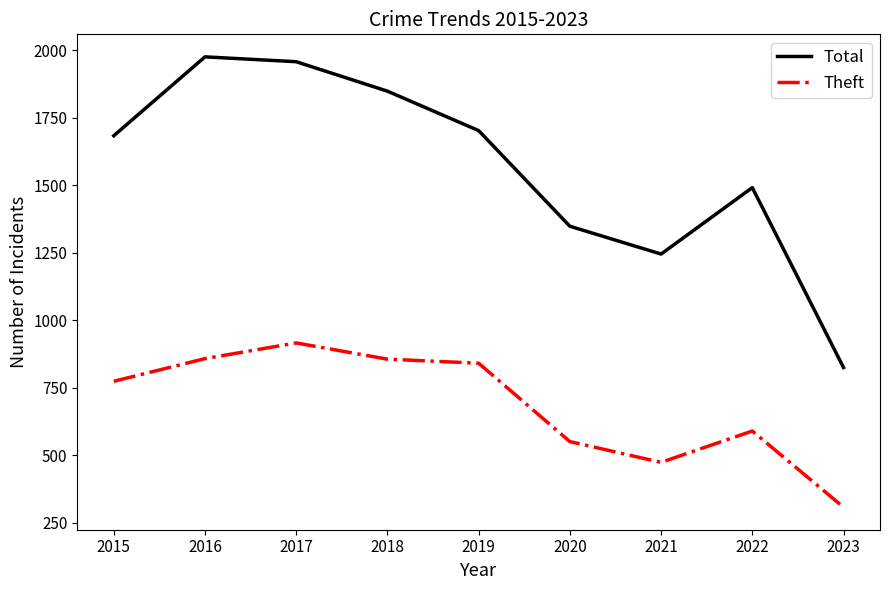

Which series has the widest spread of values?

Total